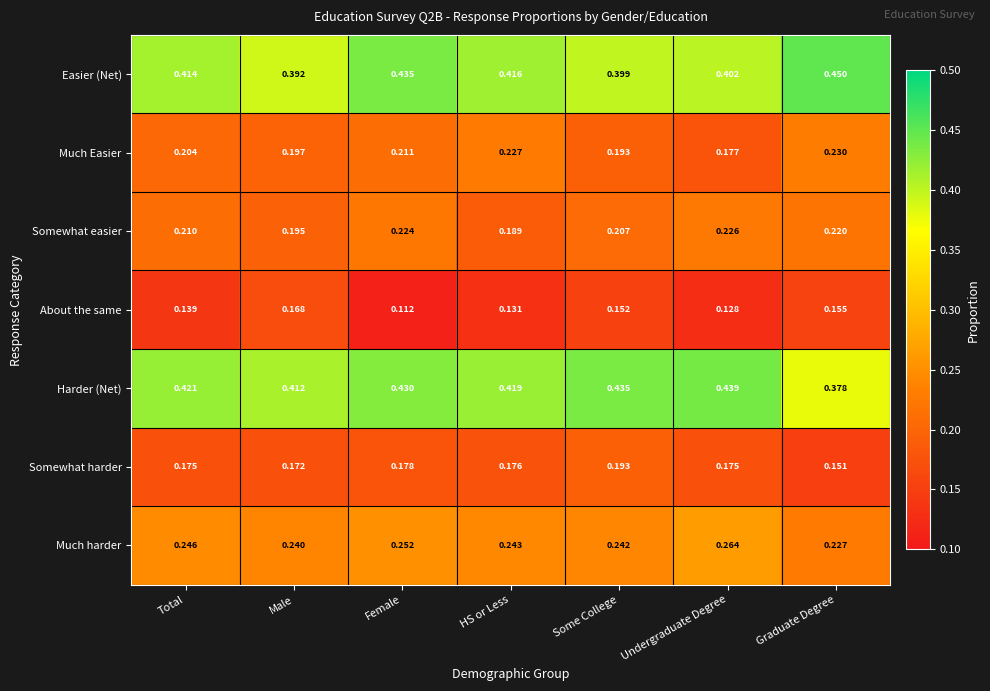

At how many categories does at least one series exceed 0?

7